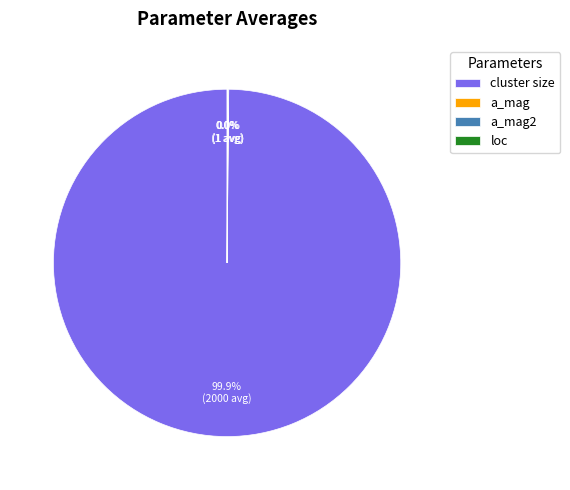

Is there a majority slice in this chart?

Yes